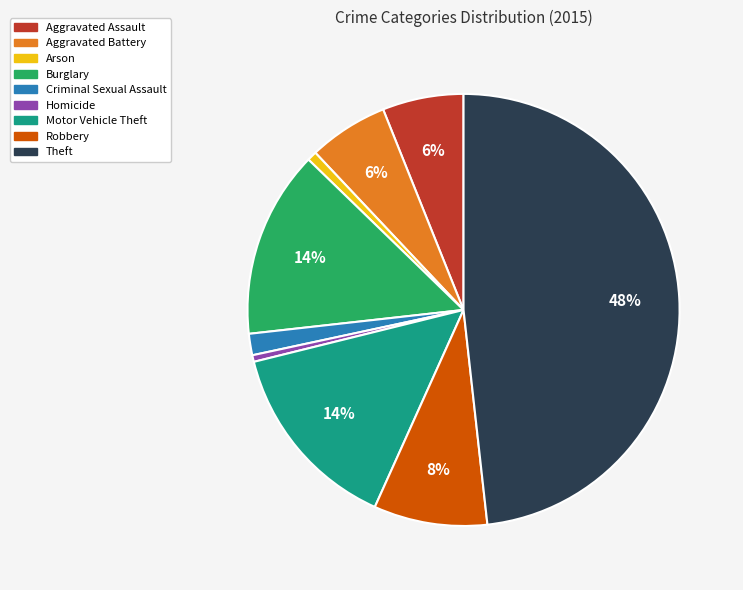

What percentage is the Theft slice, to the nearest percent?

48%